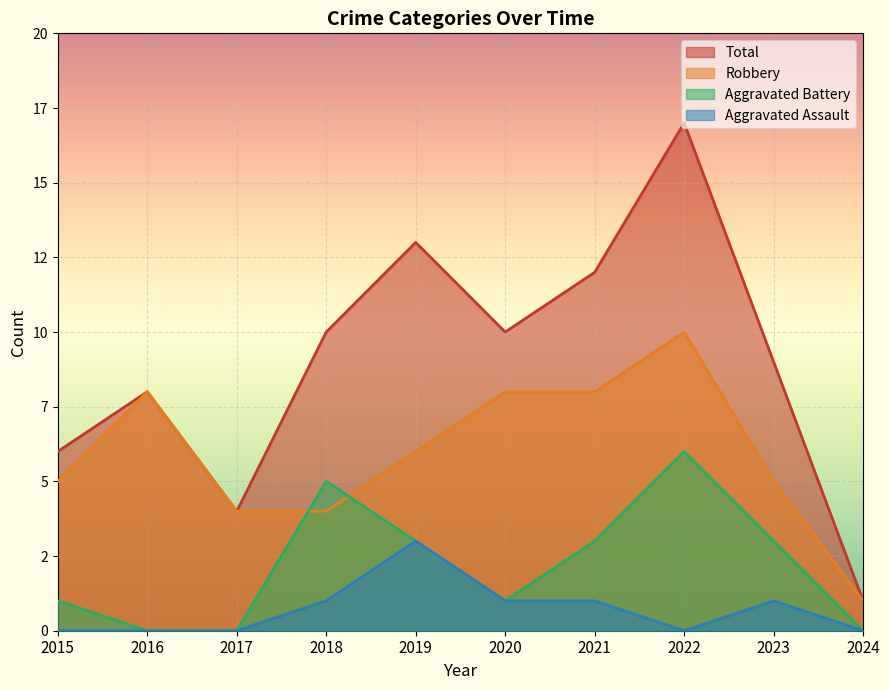

How many lines are shown in the chart?

4